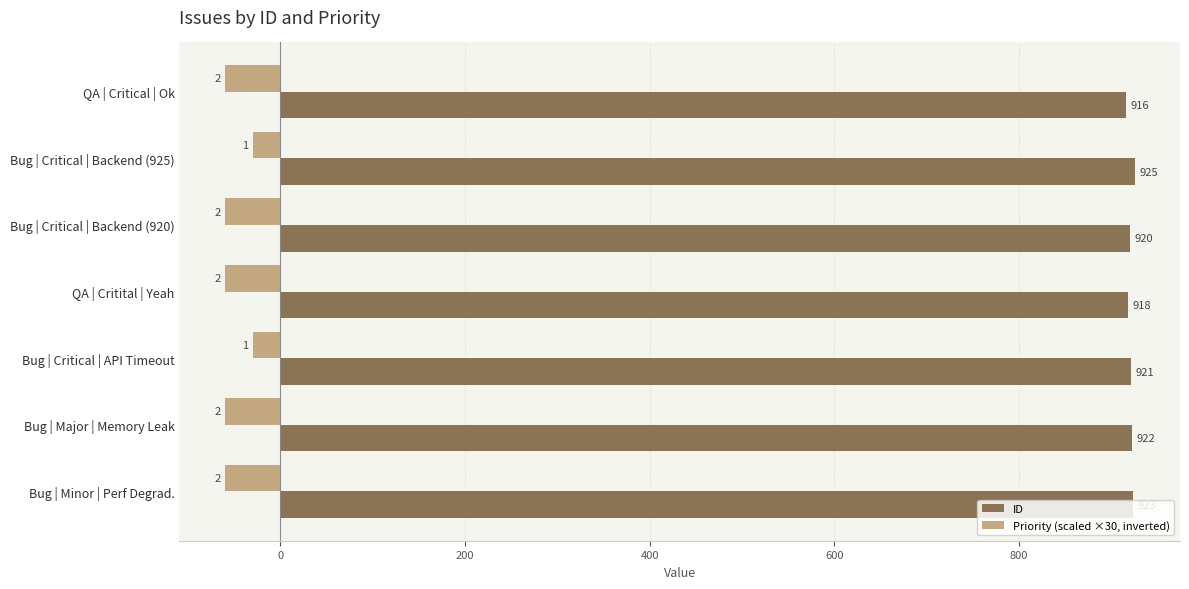

Rank the series by their maximum value, from lowest to highest.

Priority (scaled ×30, inverted), ID